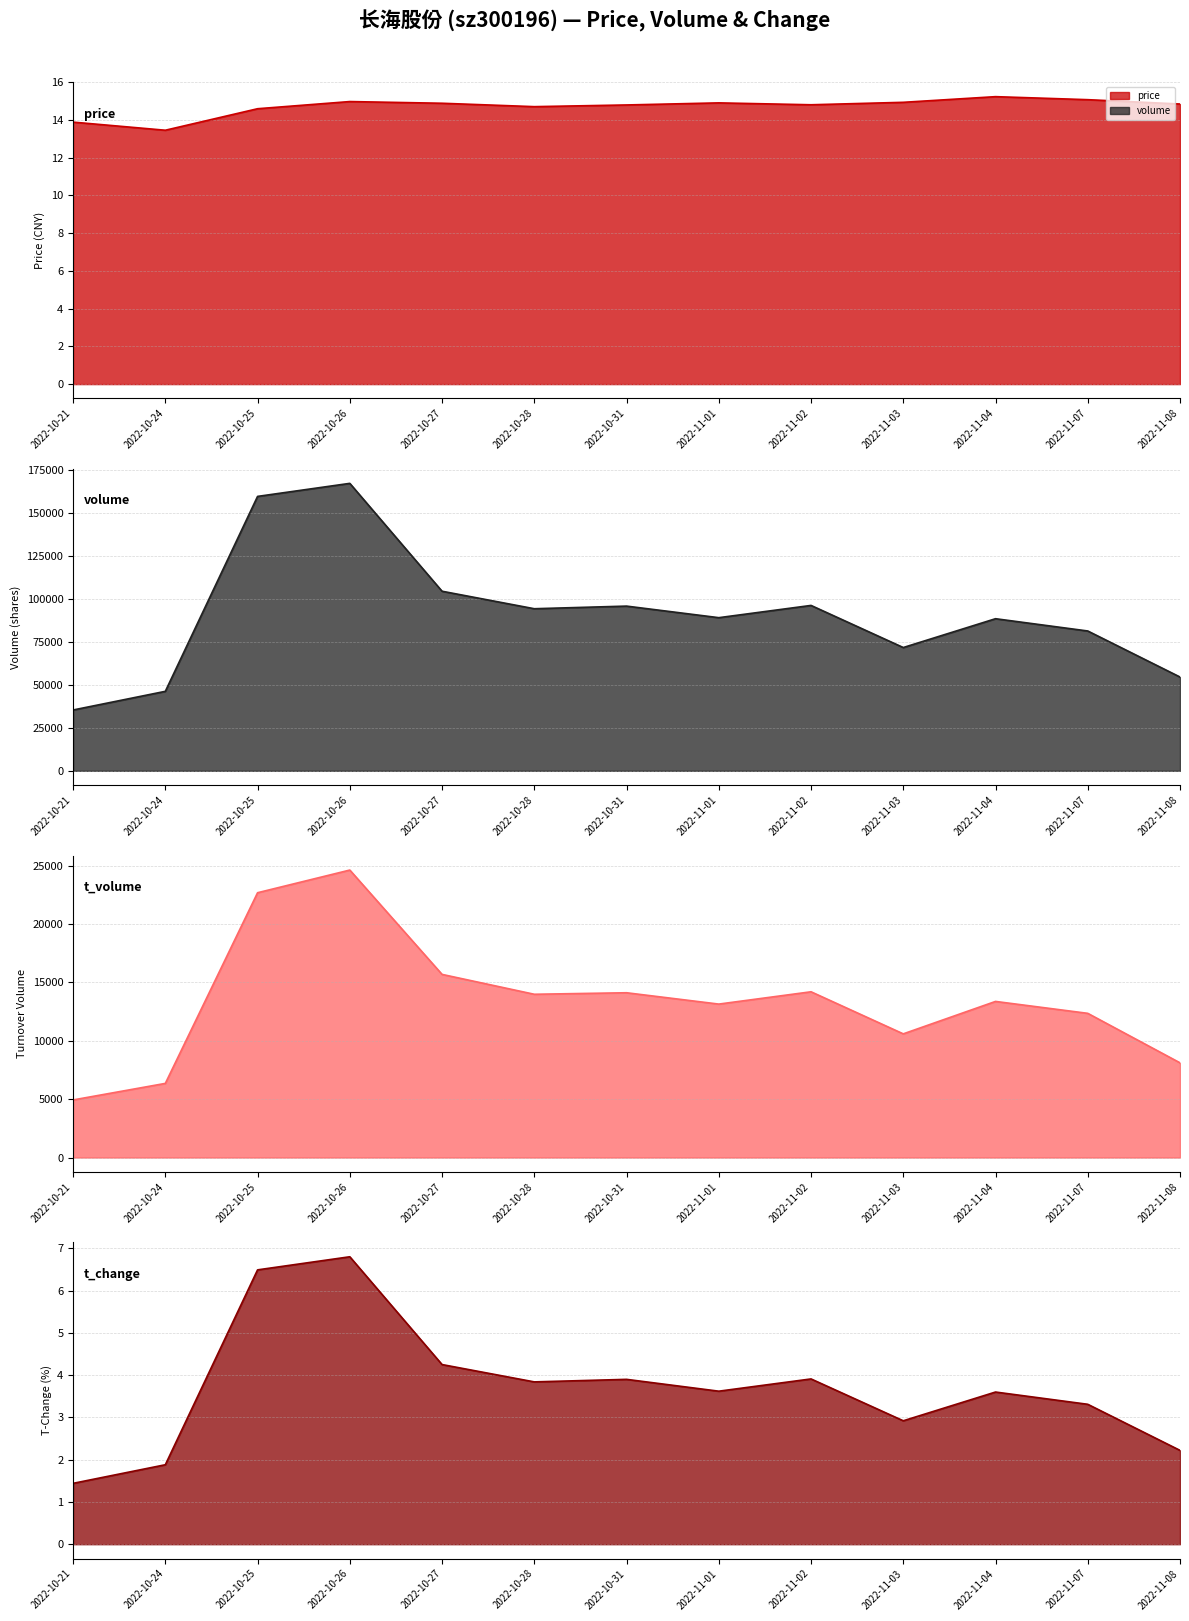

True or false: t_volume has more than 1 points higher than both neighbors.

True